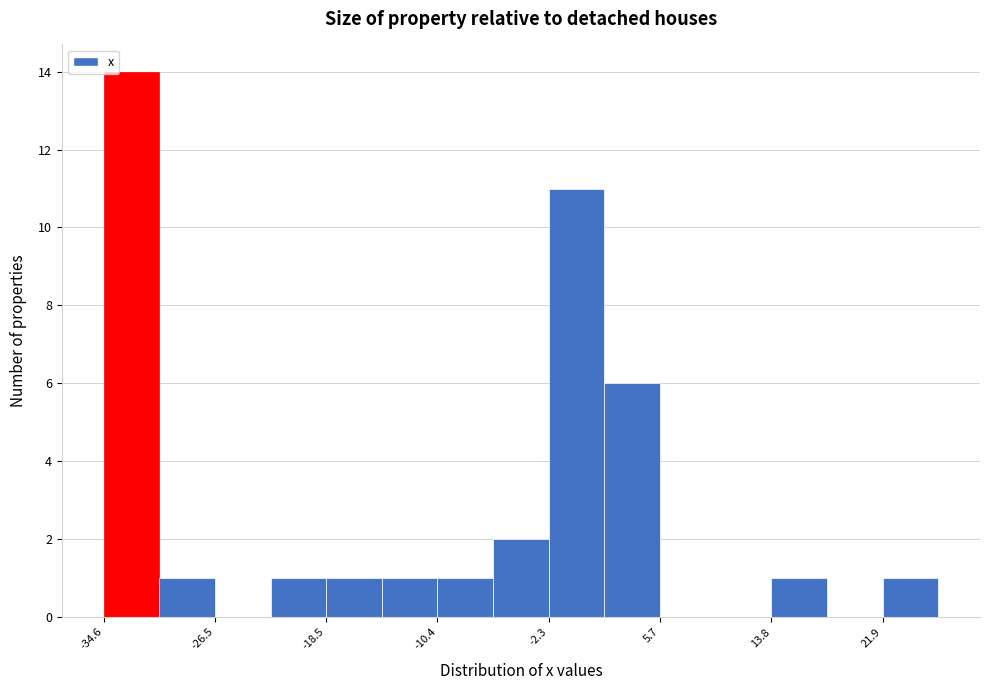

Reading left to right, transcribe this chart: for each bar, give the range it covers on the x-axis and its height. Neither the bar edges nor the heights are printed on the chart, so give them approximately, as read against the axes.

-35 to -31: 14
-31 to -27: 1
-27 to -22: 0
-22 to -18: 1
-18 to -14: 1
-14 to -10: 1
-10 to -6: 1
-6 to -2: 2
-2 to 2: 11
2 to 6: 6
6 to 10: 0
10 to 14: 0
14 to 18: 1
18 to 22: 0
22 to 26: 1